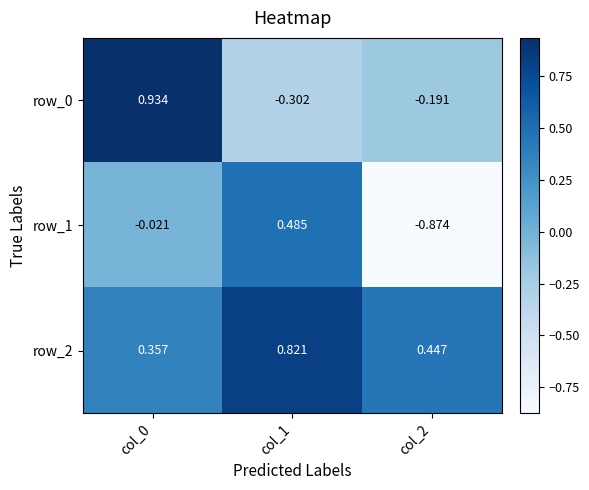

What is the minimum value for row_0?

-0.3